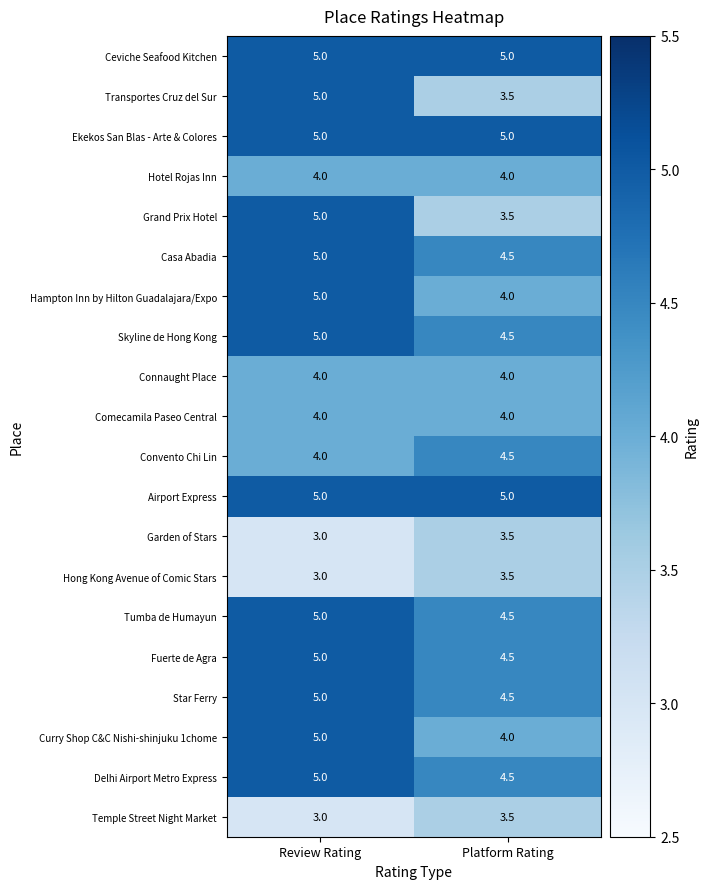

At how many categories does at least one series exceed 3?

2